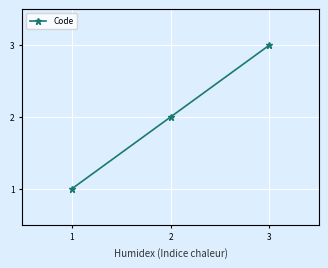

Rank the categories by value from lowest to highest.

1, 2, 3